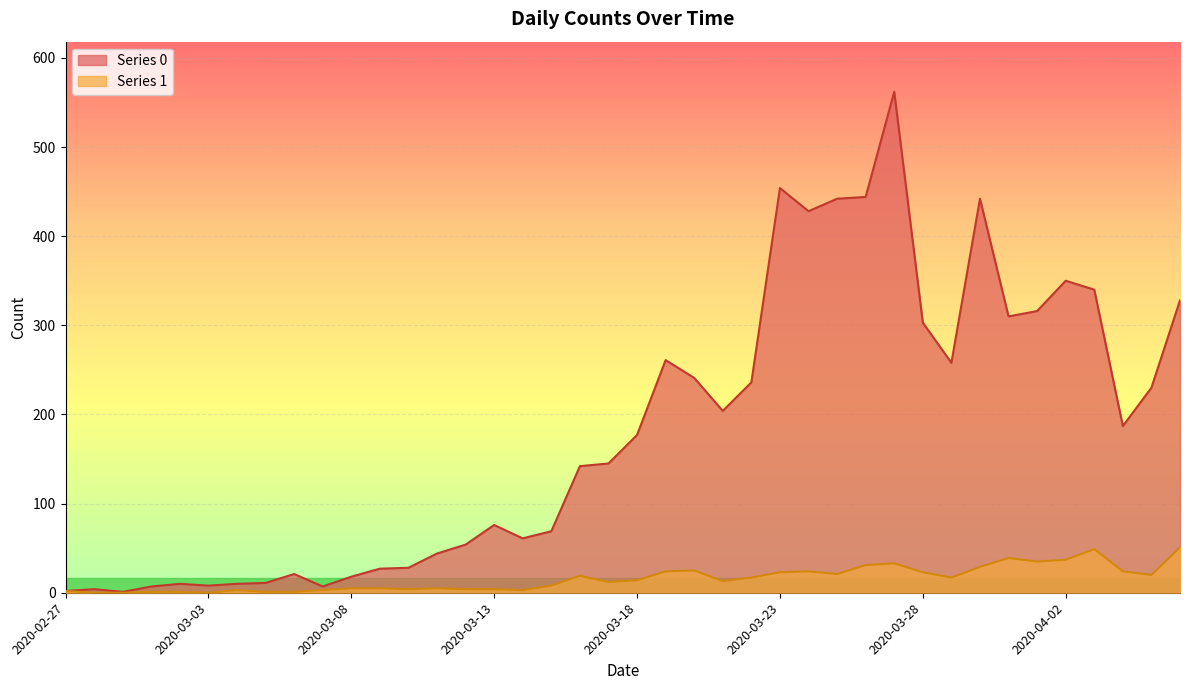

How many interior local valleys does the Series 1 series have?

9